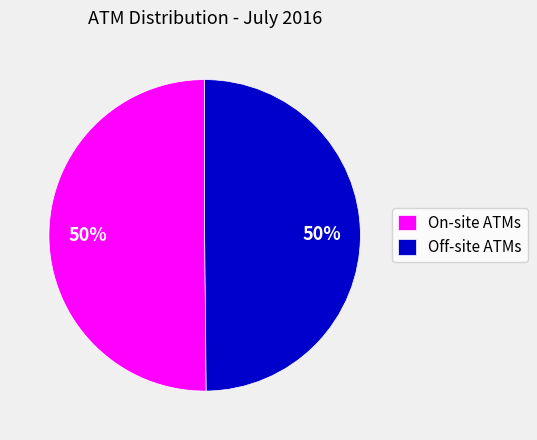

Is the sum of Off-site ATMs and On-site ATMs greater than half?

Yes